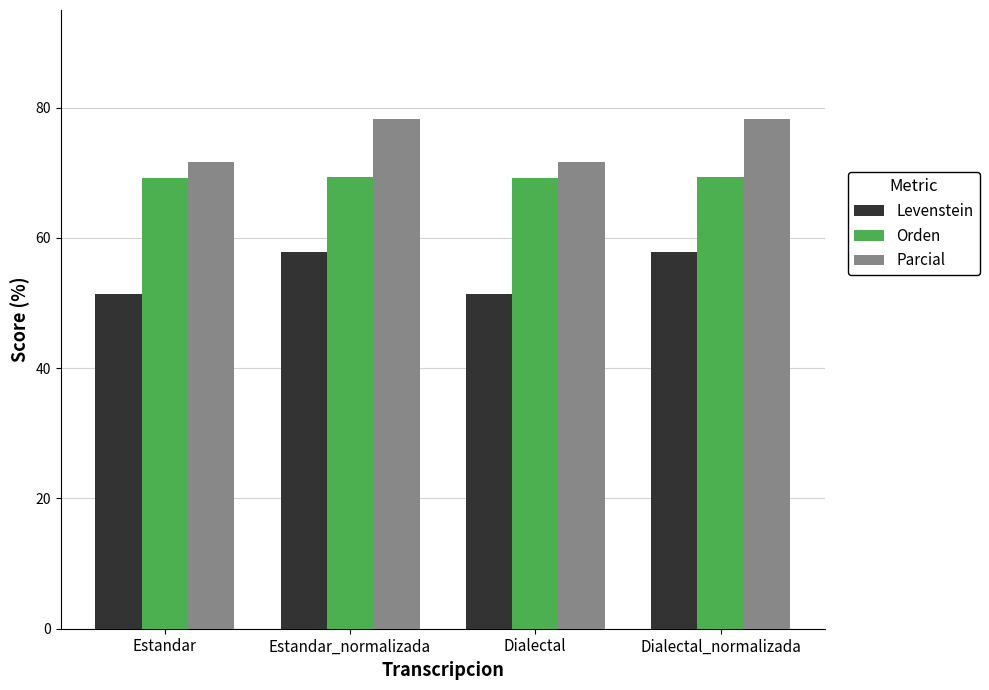

Where does the Parcial series first go above 78?

Estandar_normalizada